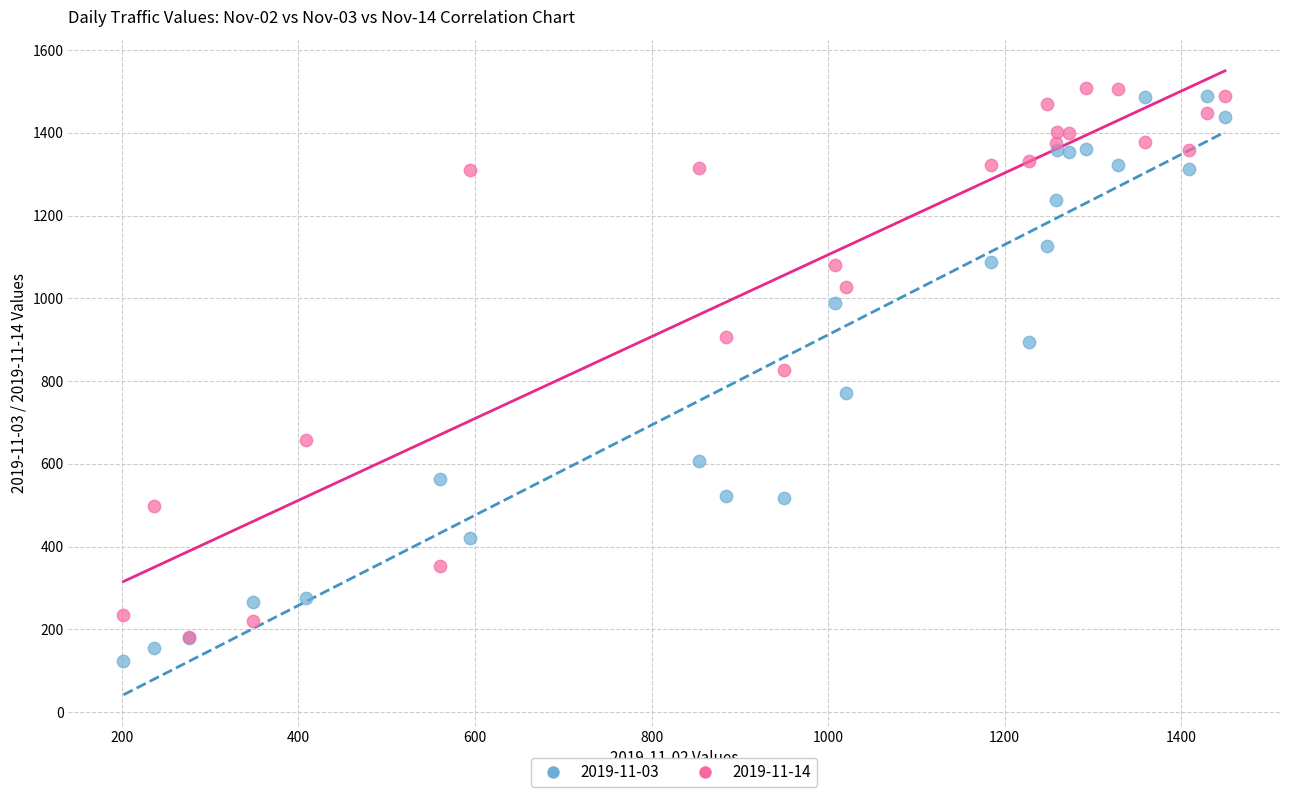

What are all the series names shown in the legend?

2019-11-03, 2019-11-14